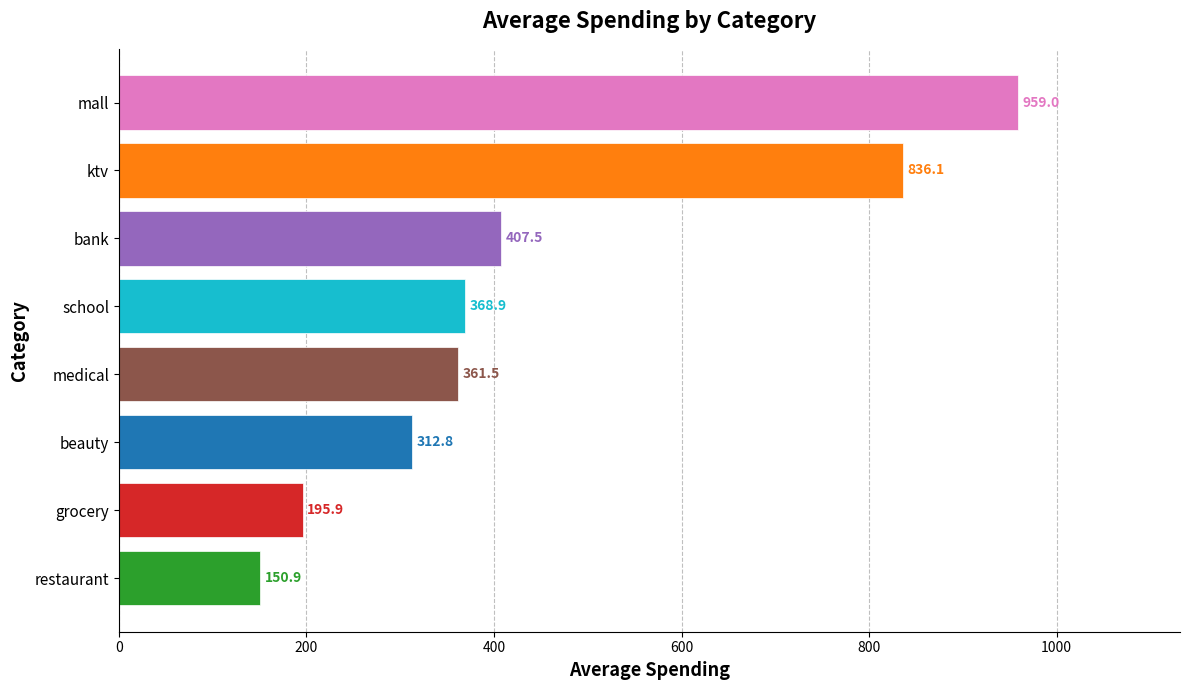

The chart shows a value of 343.1 at ktv. True or false?

False